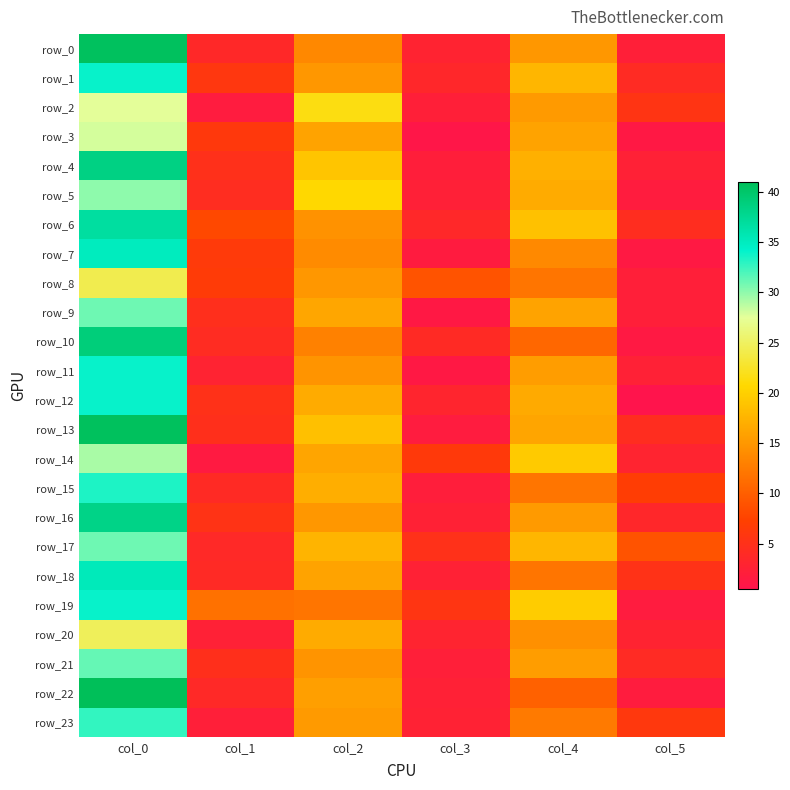

The value of row_9 at col_3 is 0.7. True or false?

False